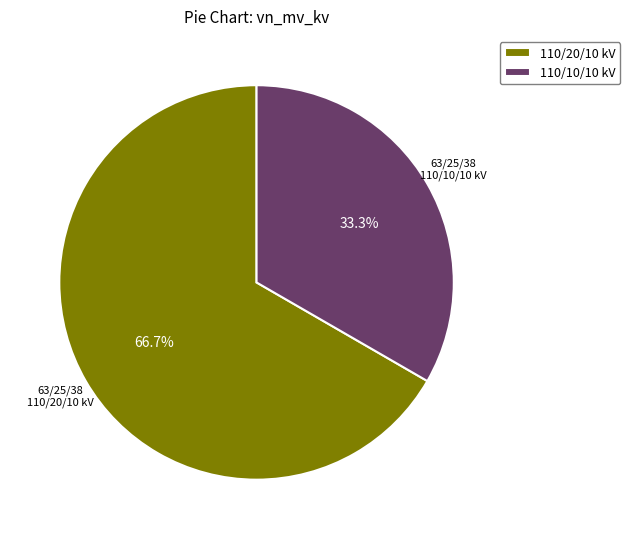

What percentage do 110/10/10 kV and 110/20/10 kV together represent?

100.0%